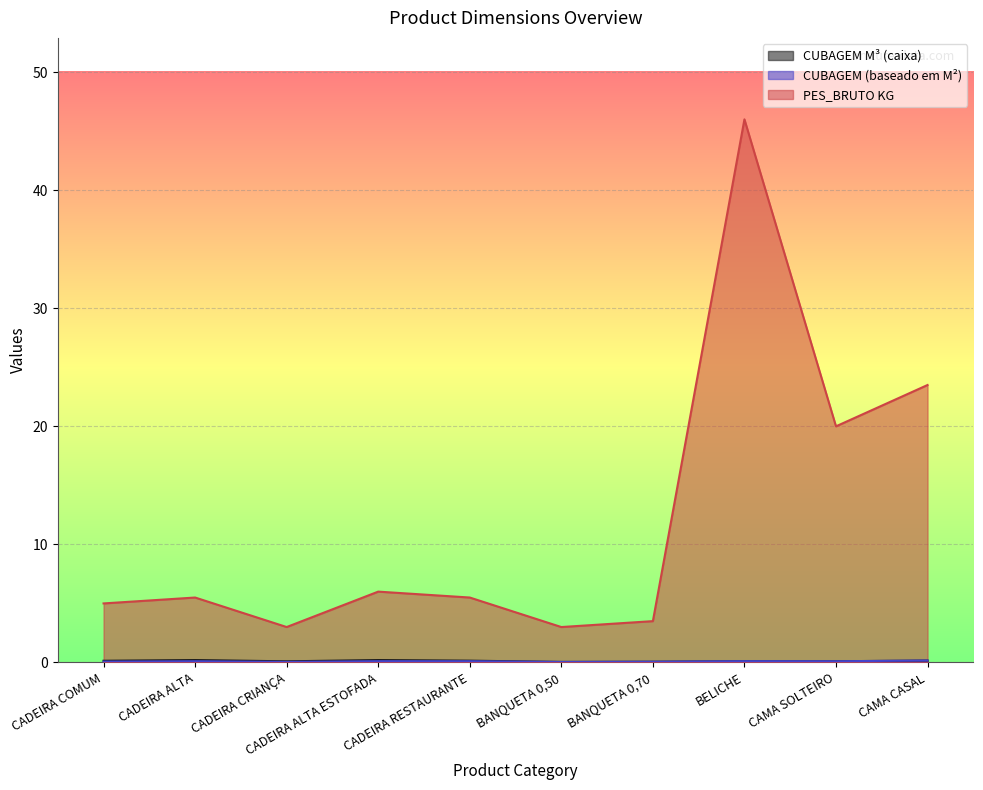

At which category does the chart reach its minimum across all series?

BANQUETA 0,50